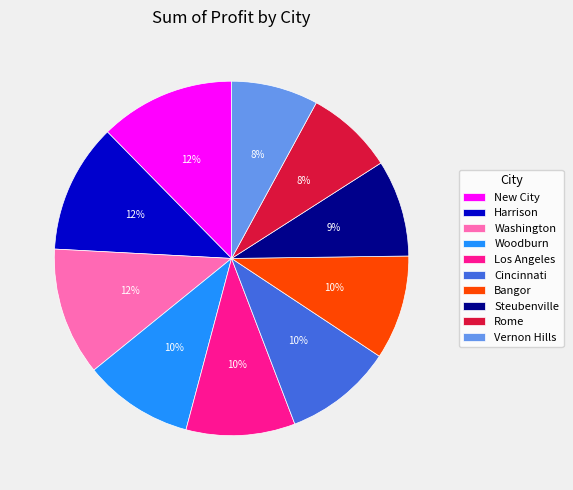

To the nearest percent, what is the average slice percentage?

10%